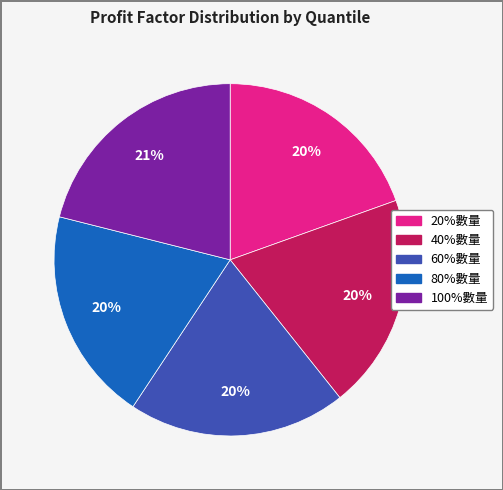

The 100%數量 slice represents 21% of the pie. True or false?

True